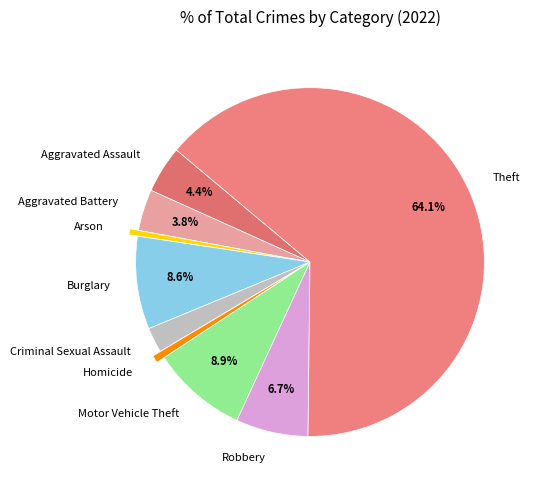

Which has a higher value, Robbery or Arson?

Robbery